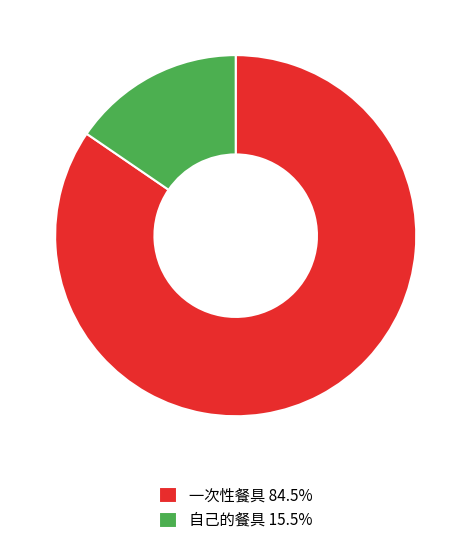

Which category has the smallest portion of the pie?

自己的餐具